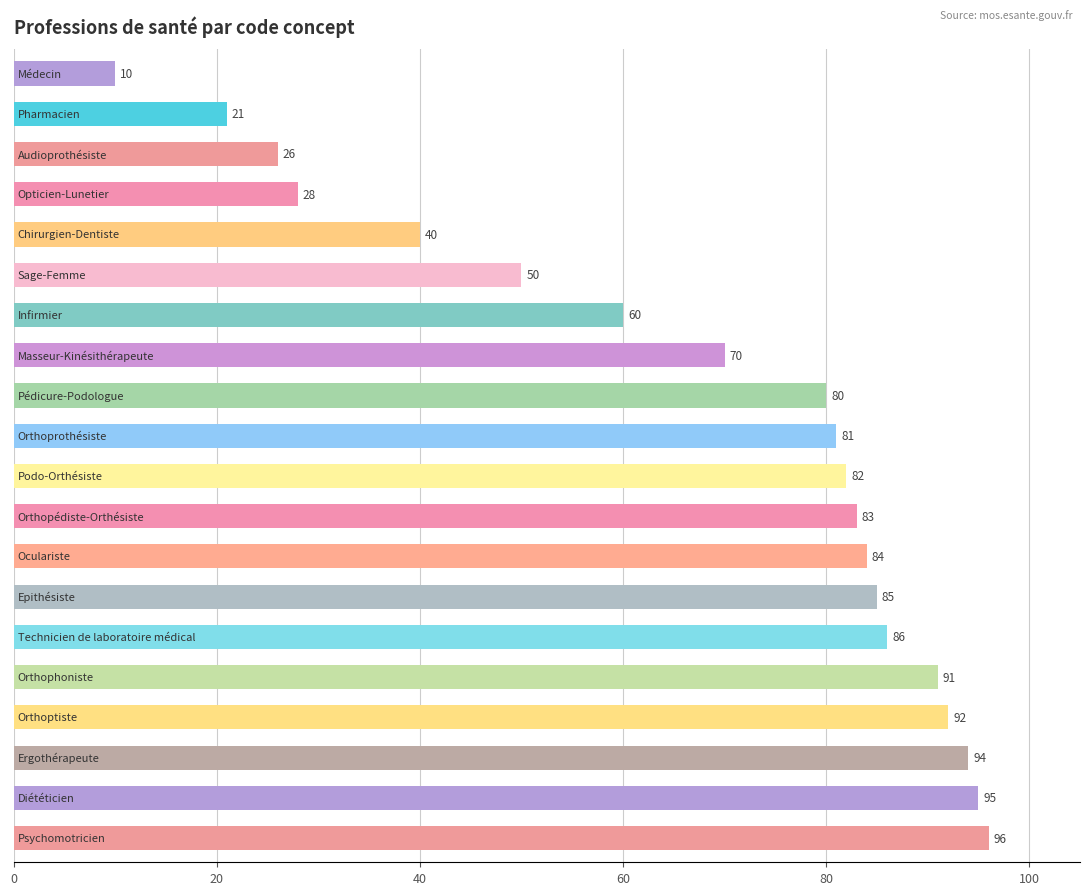

What is the average value?

68